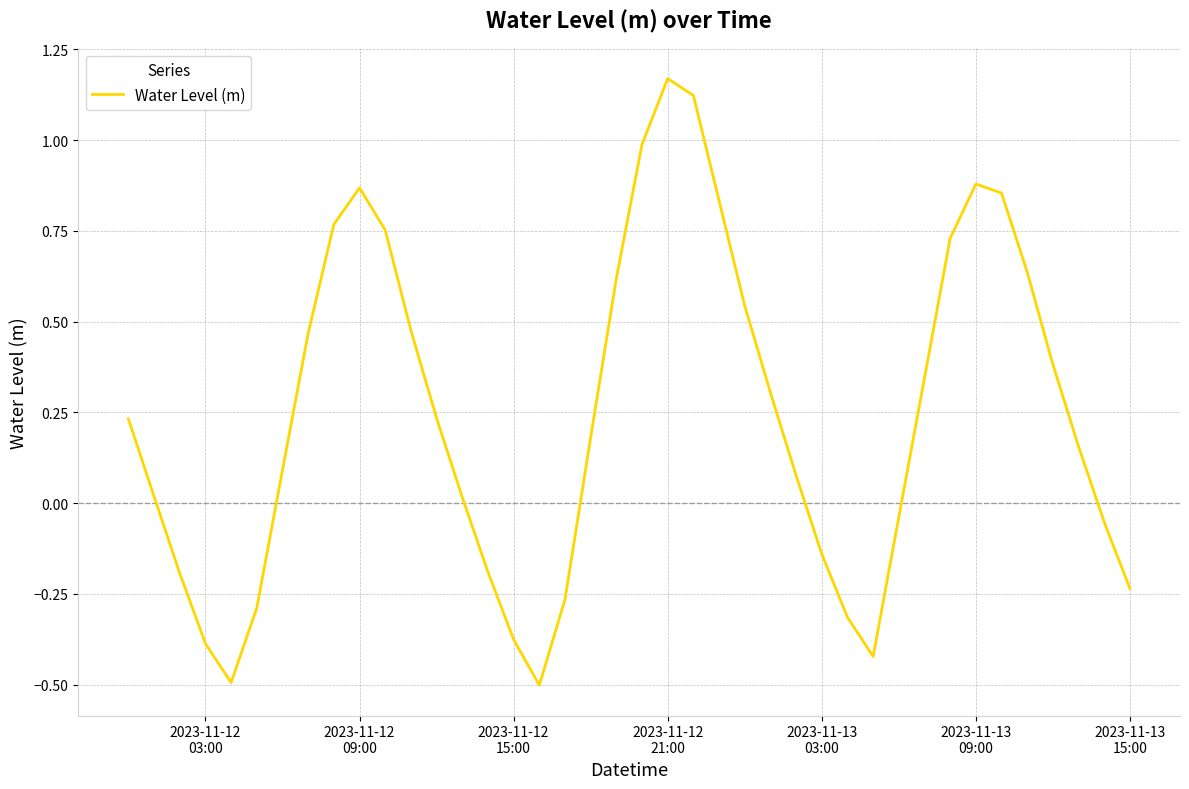

What is the minimum value shown in the chart?

-0.5